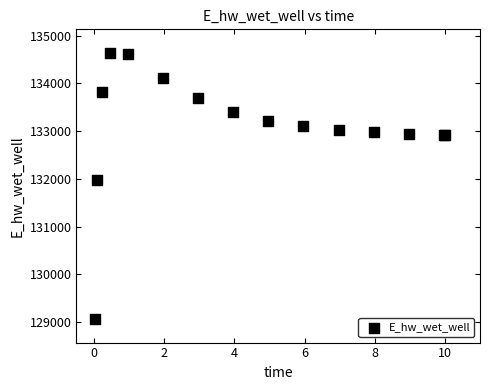

What Y value in the scatter plot is closest to 131850?

131971.9